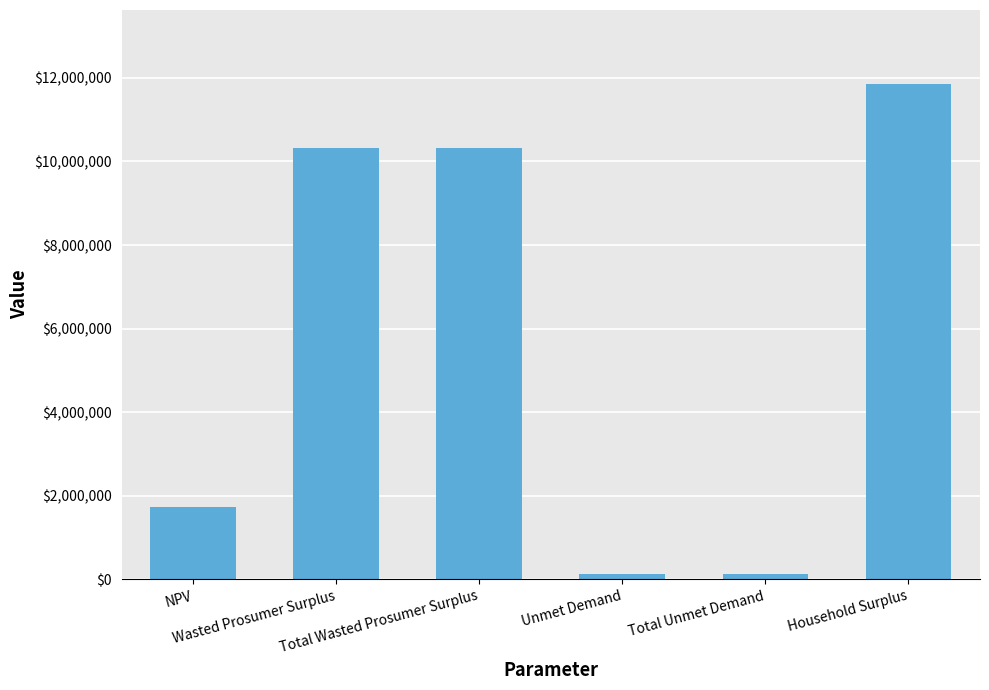

True or false: the data shows 10310595.2 at Wasted Prosumer Surplus.

True